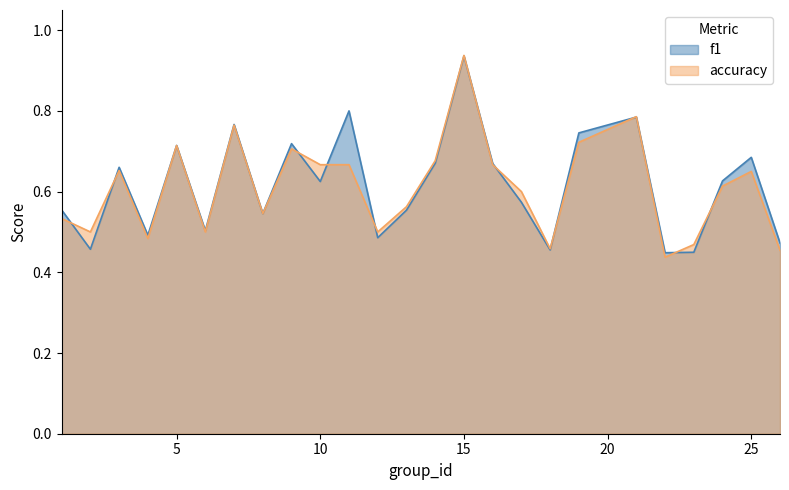

True or false: f1 has a value of 0.5 at 8.

True